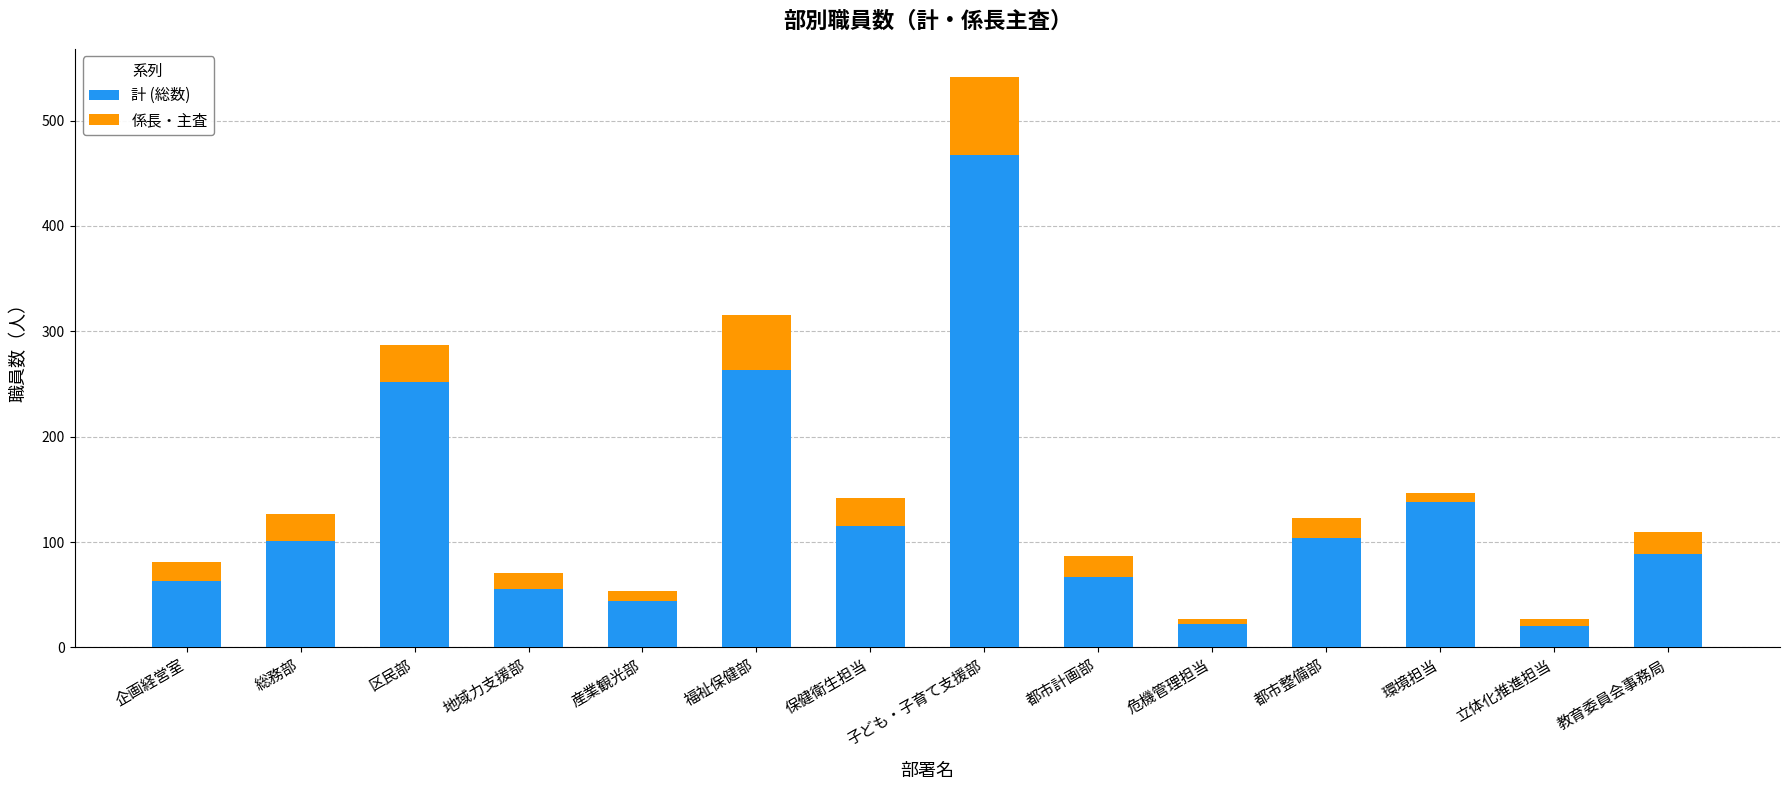

What is the sum of all 計 (総数) values?

1800